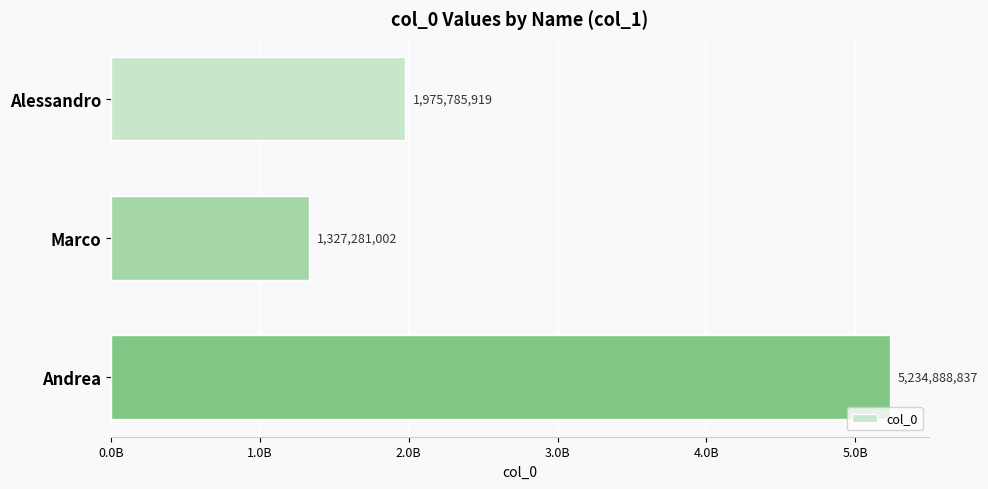

What is the sum of all values?

8537955758